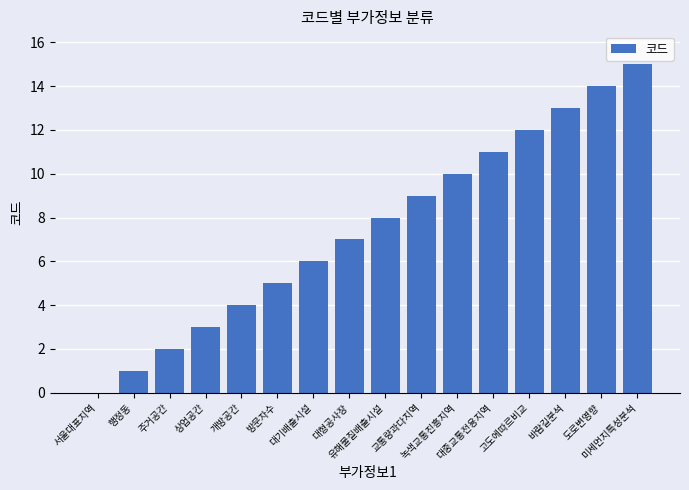

Between 개방공간 and 교통량과다지역, which is larger?

교통량과다지역